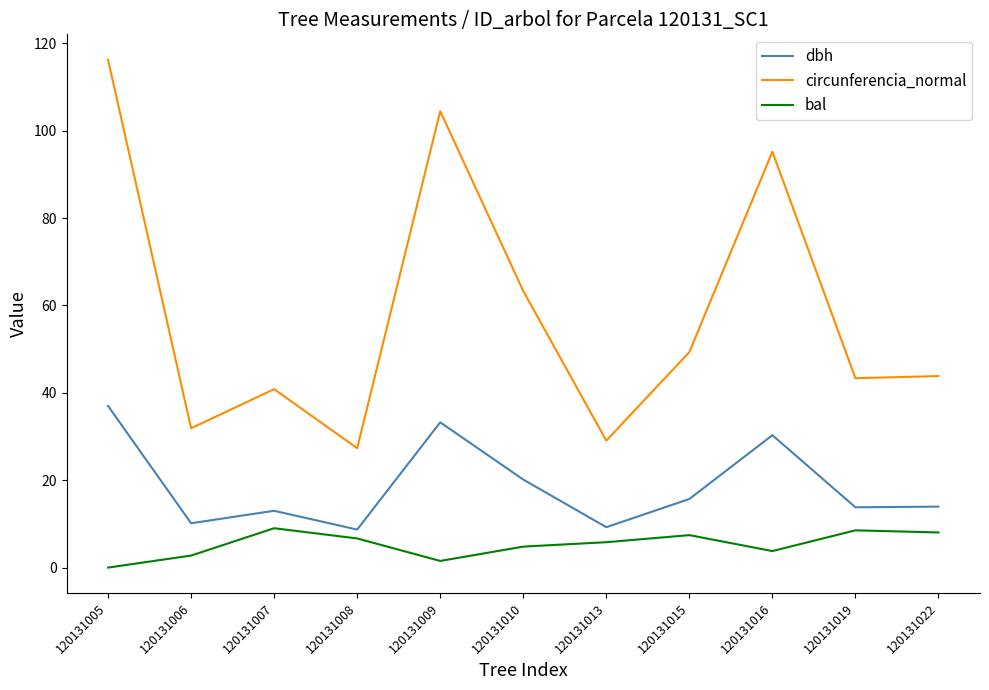

Is this an area chart (filled region under the line)?

No